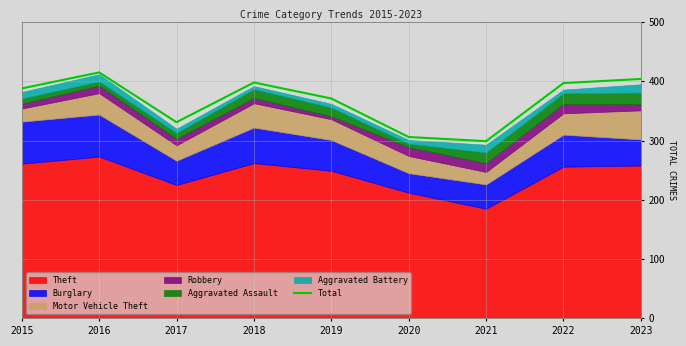

Rank the categories by value from highest to lowest.

2016, 2023, 2018, 2022, 2015, 2019, 2017, 2020, 2021